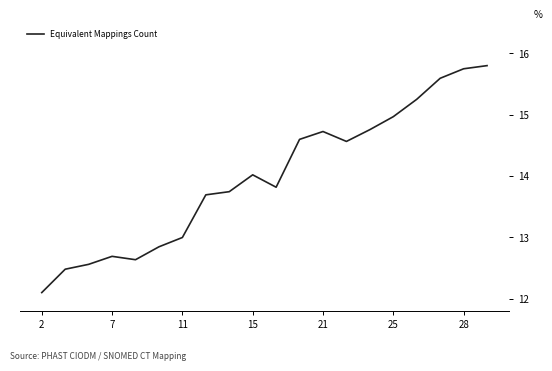

How many lines are shown in the chart?

1